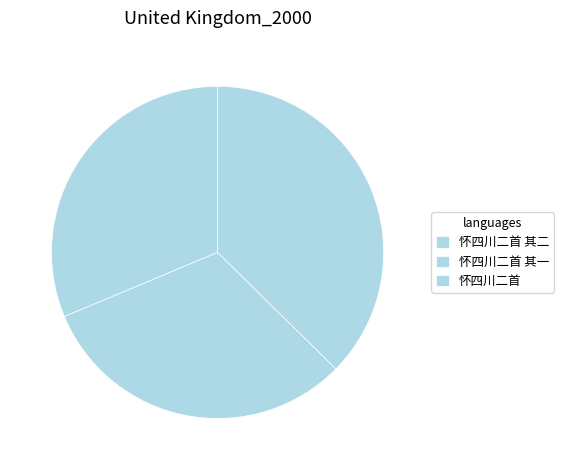

To the nearest percent, what is the combined percentage of 怀四川二首 and 怀四川二首 其一?

69%